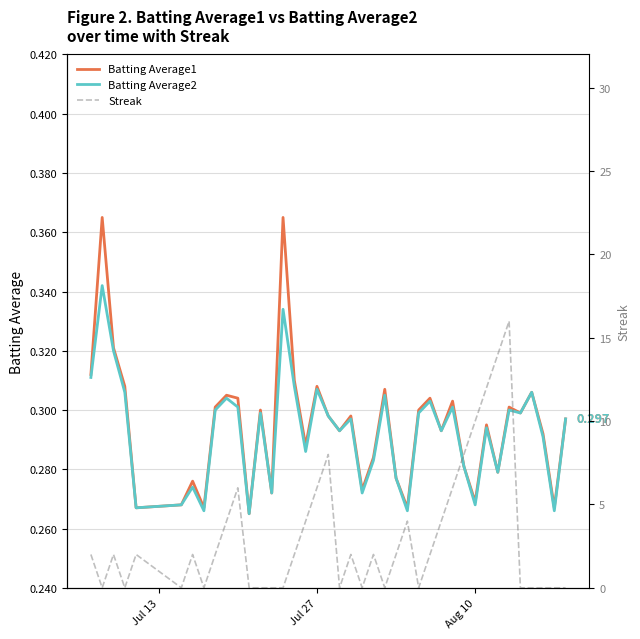

At how many categories does at least one series exceed 6?

6